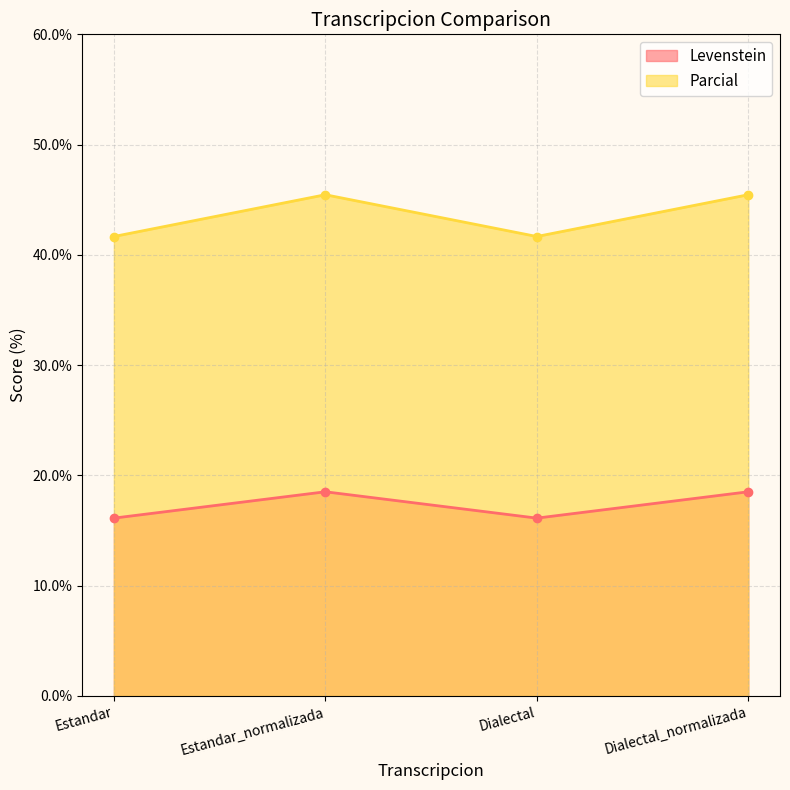

What is the label of the 3rd point from the left?

Dialectal